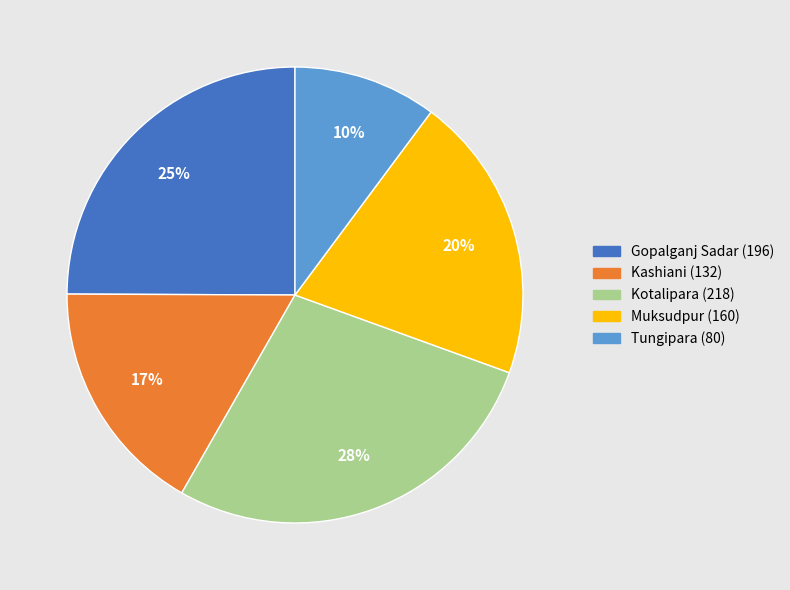

Does any single category account for the majority?

No